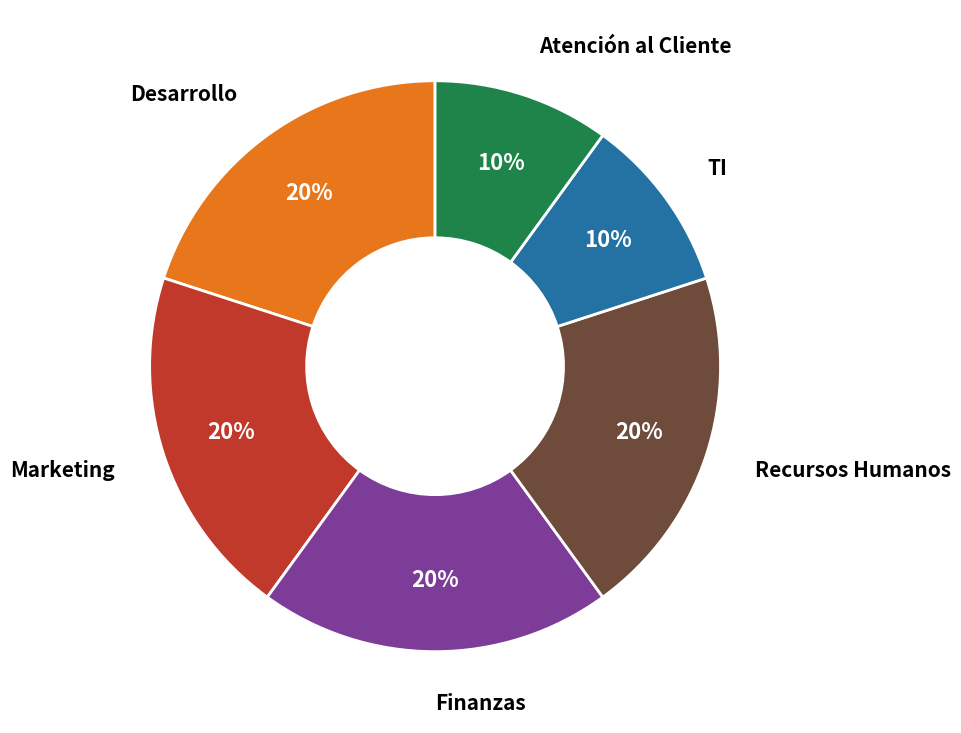

To the nearest percent, what is the difference between the TI and Marketing slice percentages?

10%